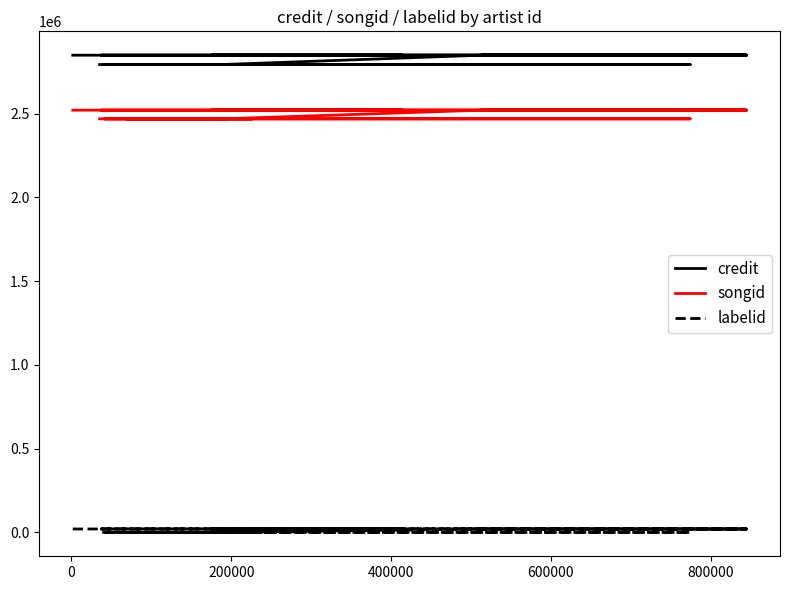

Rank the series by their maximum value, from lowest to highest.

labelid, songid, credit